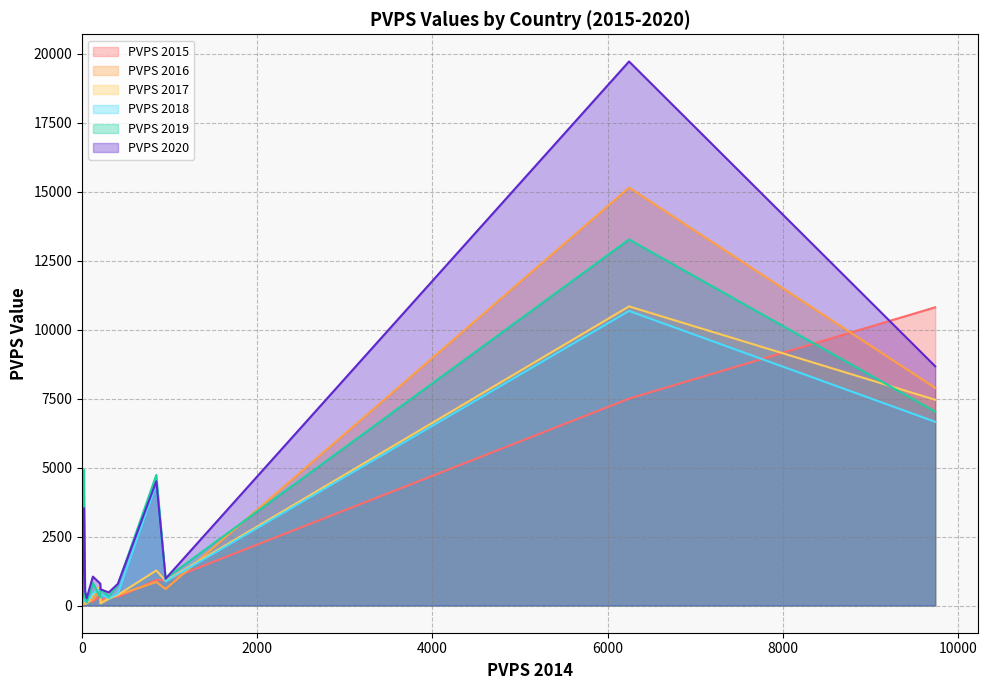

What is the difference between the maximum and minimum values in the PVPS 2018 series?

10626